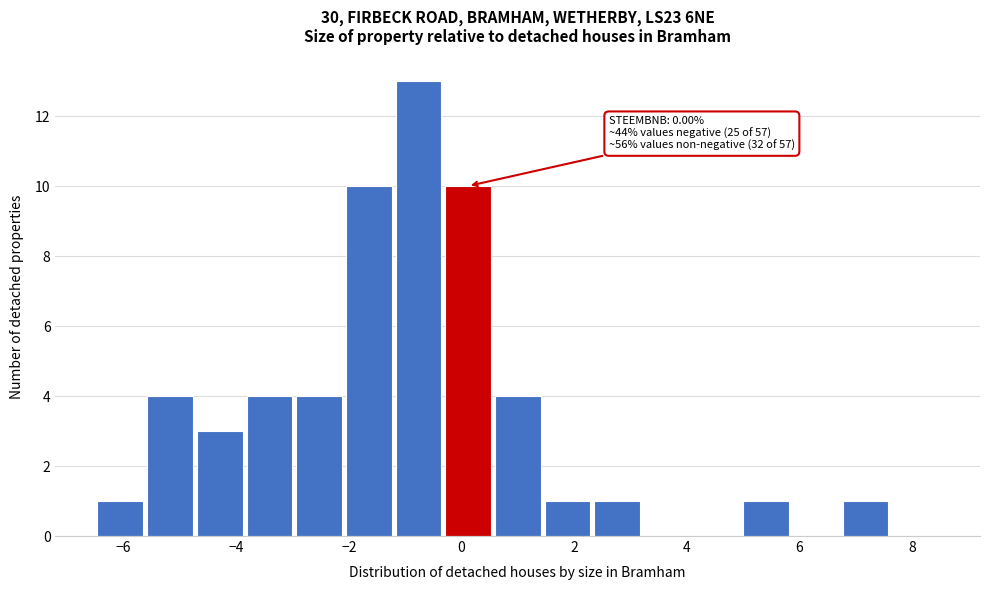

Which range on the x-axis has the tallest bar?

-1.2 to -0.4